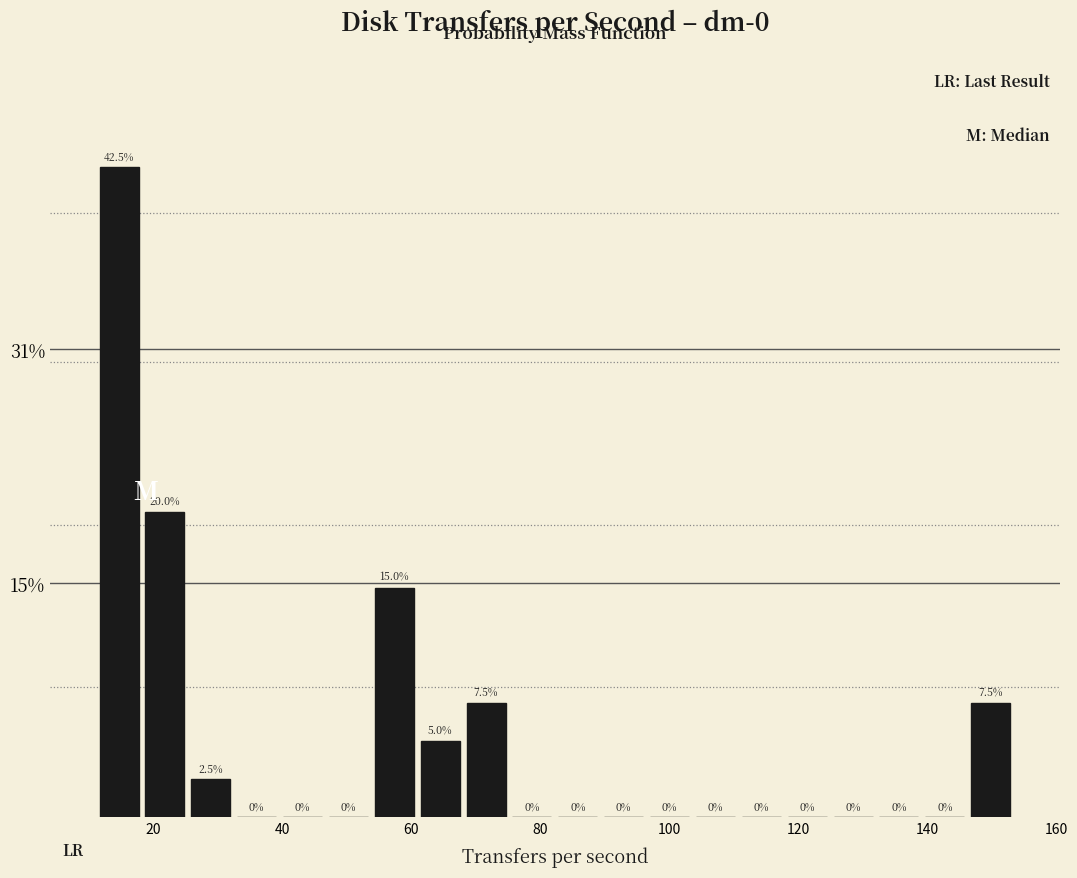

Read against the x-axis, roughly where is the centre of the tallest bar?

14